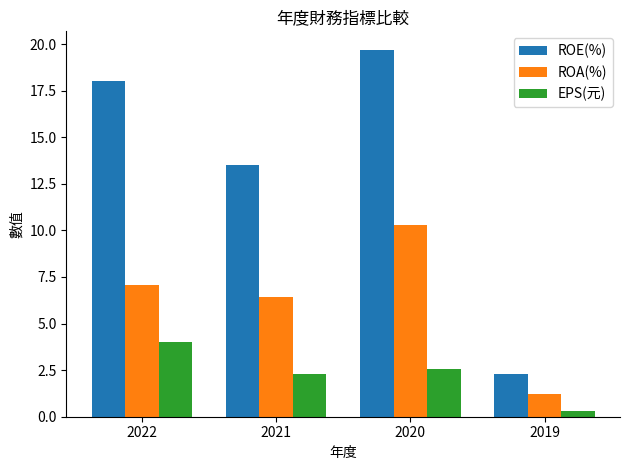

What is the value of the EPS(元) bar at the 3rd from the left?

2.5